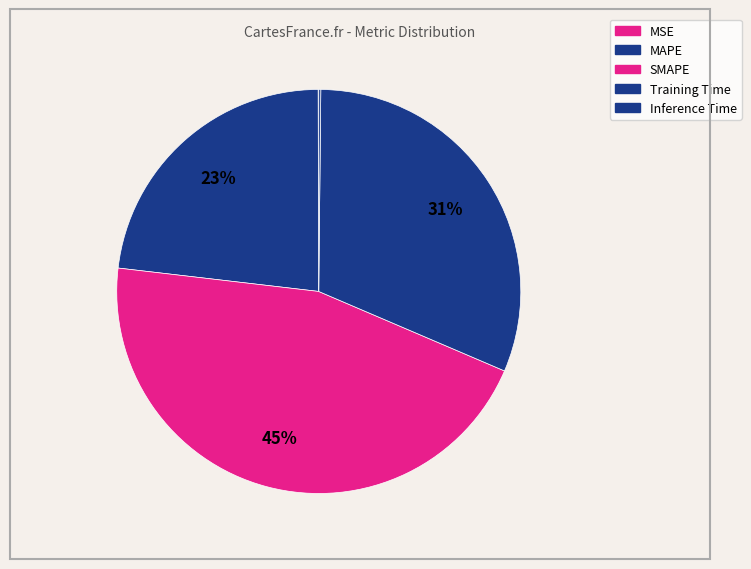

How many slices are in this pie chart?

5